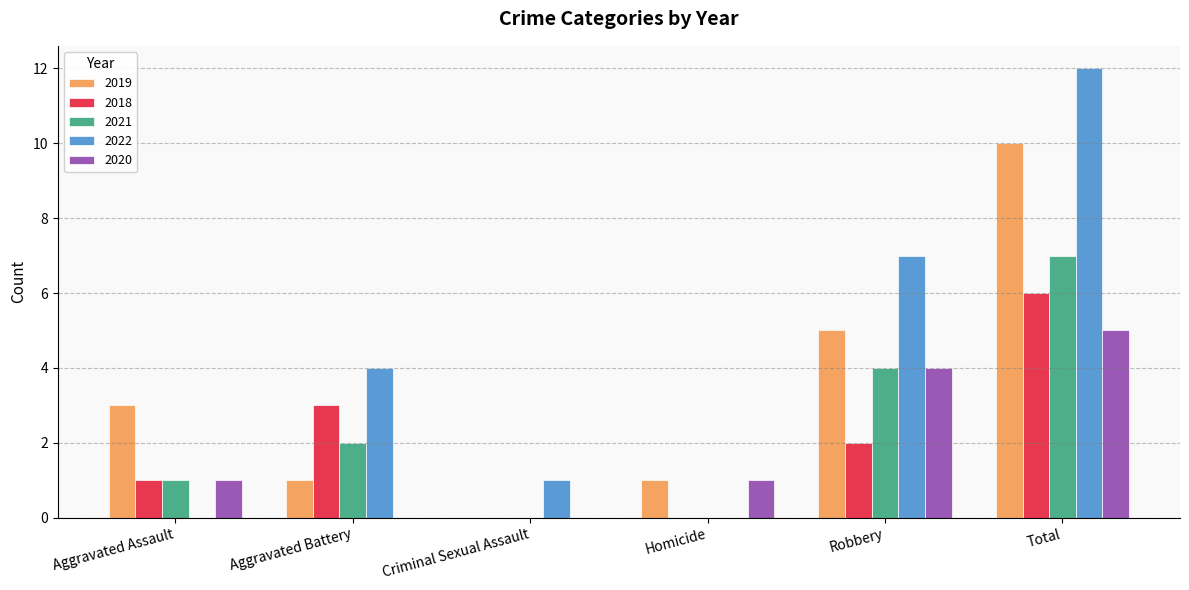

Reading left to right, extract all data points from this chart.

2019: Aggravated Assault=3	Aggravated Battery=1	Criminal Sexual Assault=0	Homicide=1	Robbery=5	Total=10
2018: Aggravated Assault=1	Aggravated Battery=3	Criminal Sexual Assault=0	Homicide=0	Robbery=2	Total=6
2021: Aggravated Assault=1	Aggravated Battery=2	Criminal Sexual Assault=0	Homicide=0	Robbery=4	Total=7
2022: Aggravated Assault=0	Aggravated Battery=4	Criminal Sexual Assault=1	Homicide=0	Robbery=7	Total=12
2020: Aggravated Assault=1	Aggravated Battery=0	Criminal Sexual Assault=0	Homicide=1	Robbery=4	Total=5